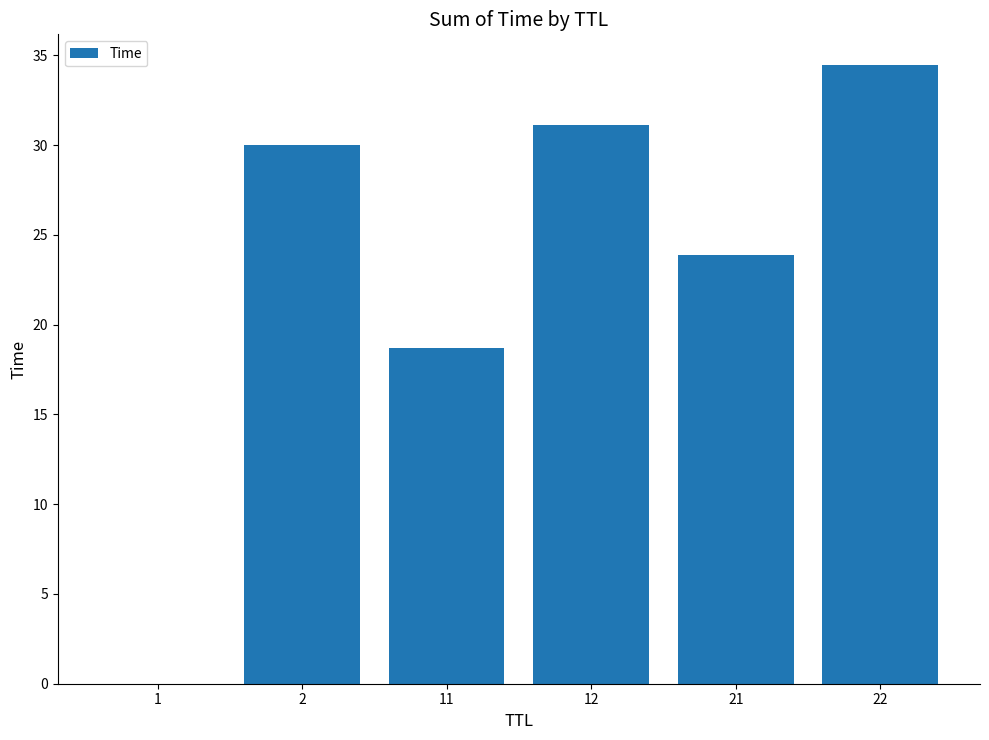

Is it true that the value at 12 is 31.1?

True